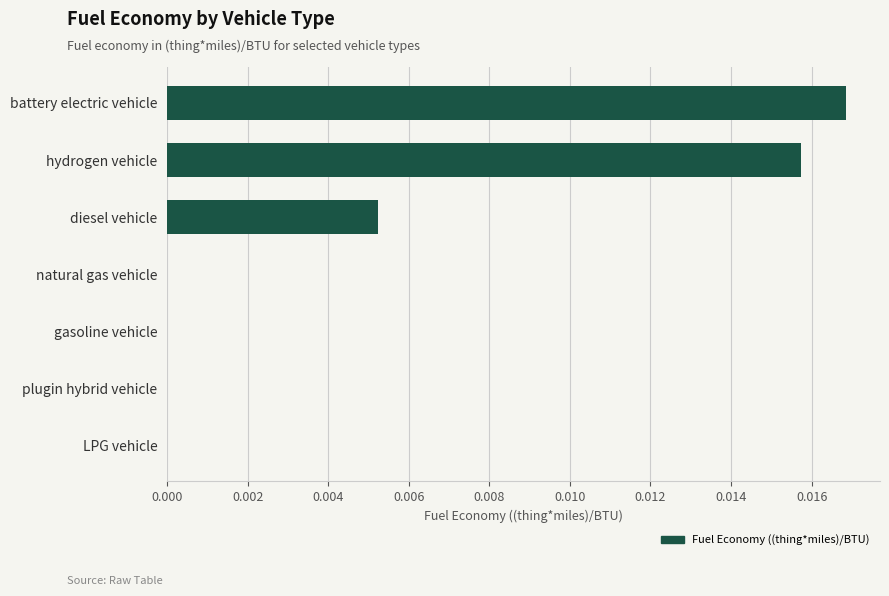

Which has a higher value, gasoline vehicle or diesel vehicle?

diesel vehicle